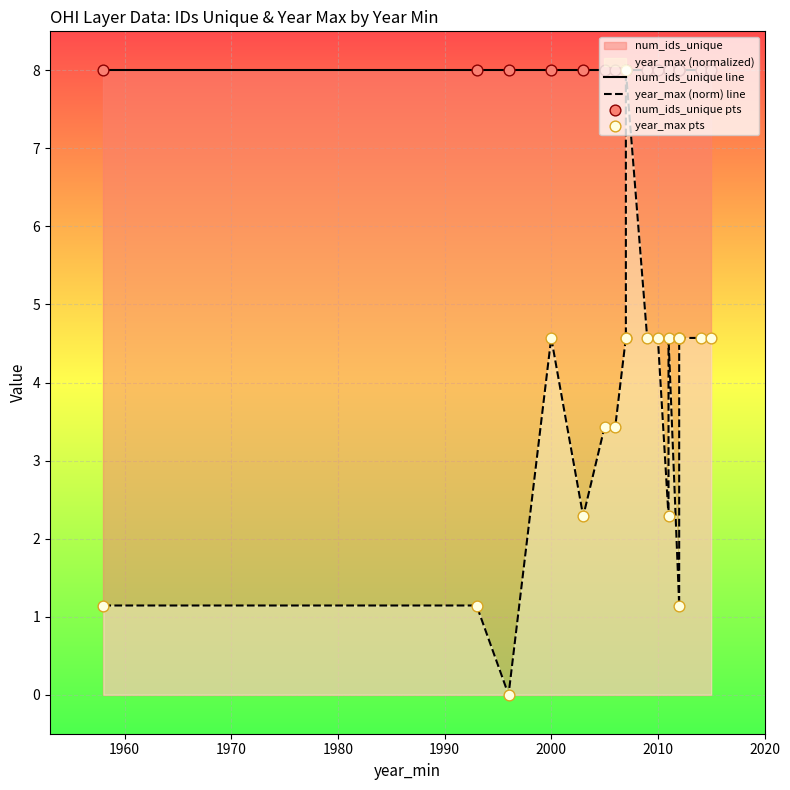

Which series has the largest total across all categories?

num_ids_unique line